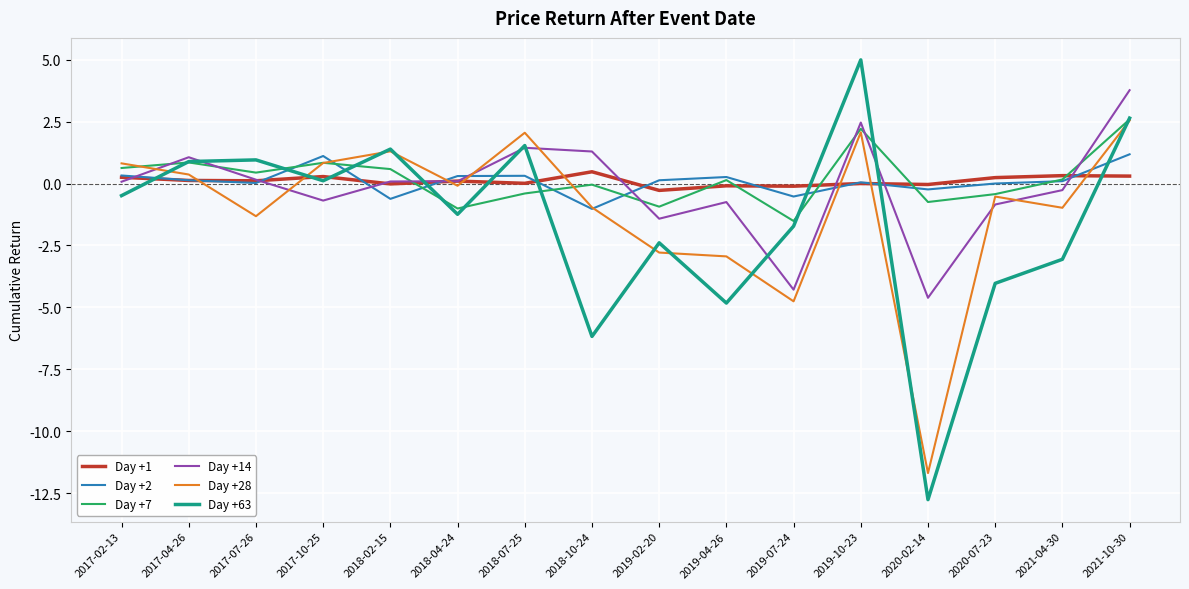

Where is Day +63 nearest to the value -3?

2021-04-30